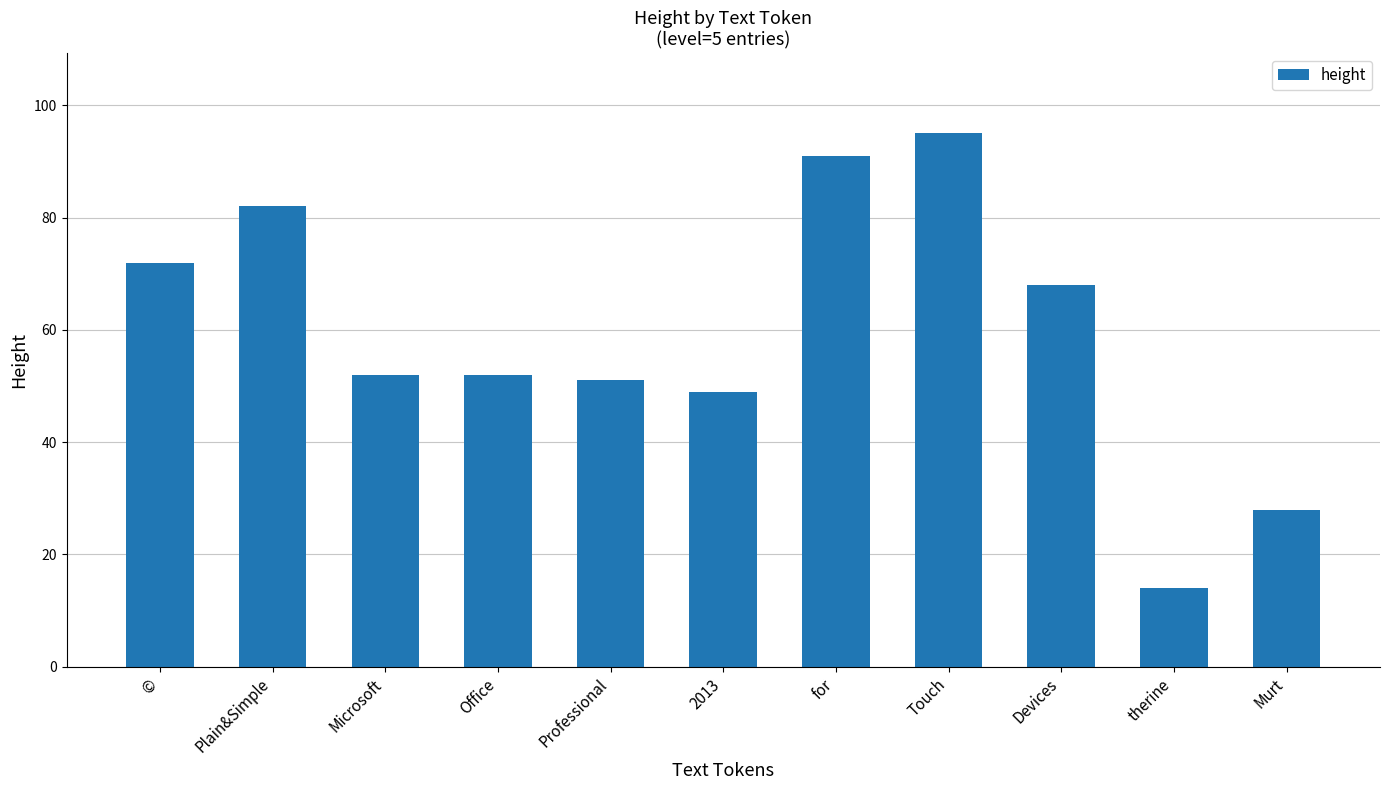

What is the difference between the second highest and second lowest values?

63